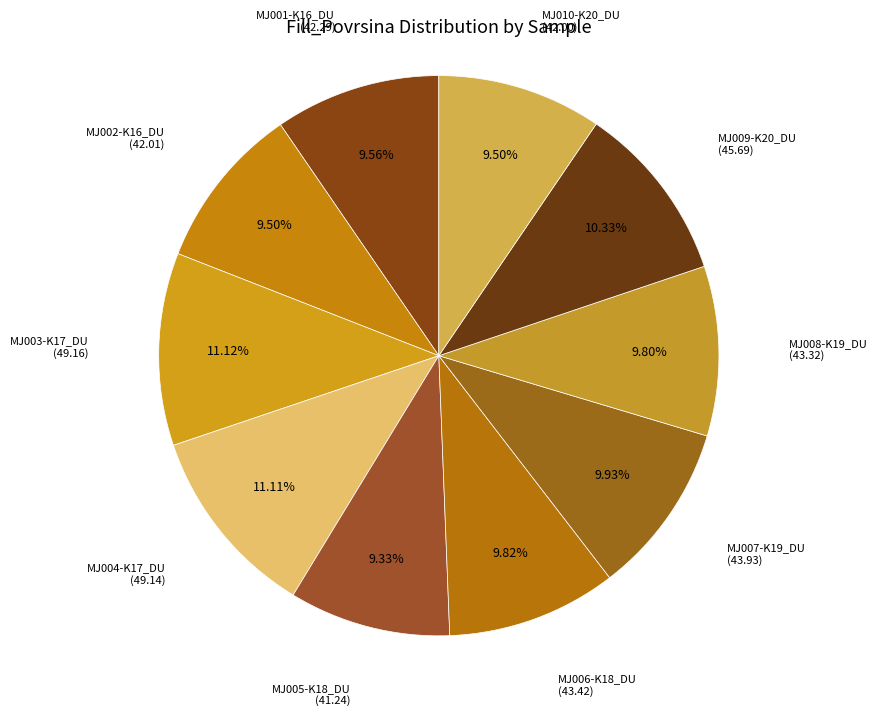

How many segments does this pie chart have?

10